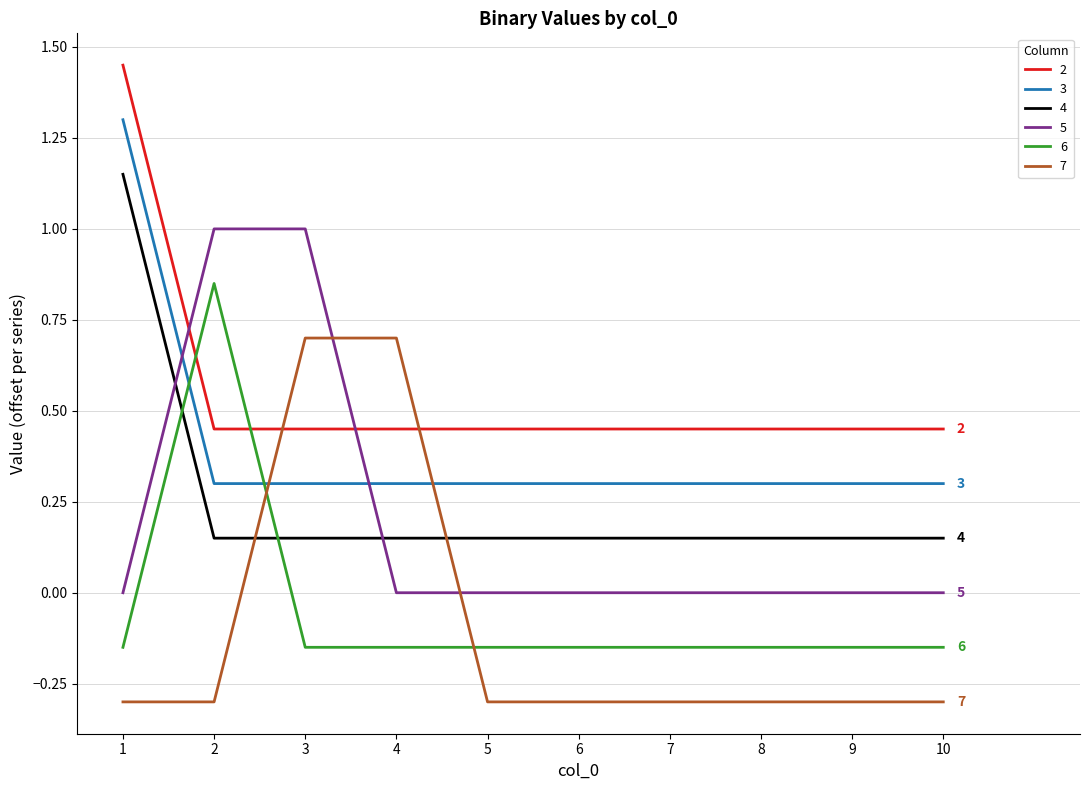

Which series changed the most between 4 and 5?

7